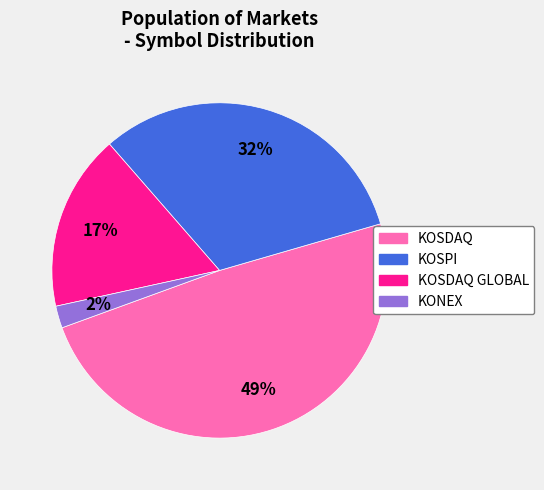

Combined, do KONEX and KOSPI account for over 50%?

No